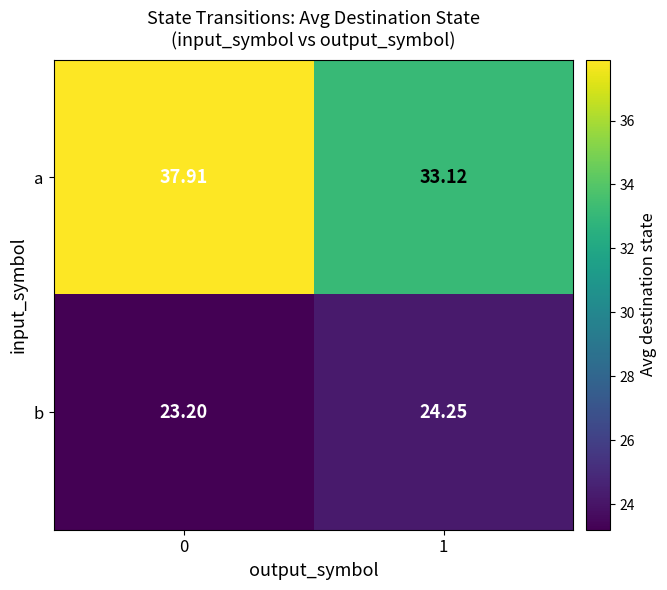

Which series has the widest spread of values?

a